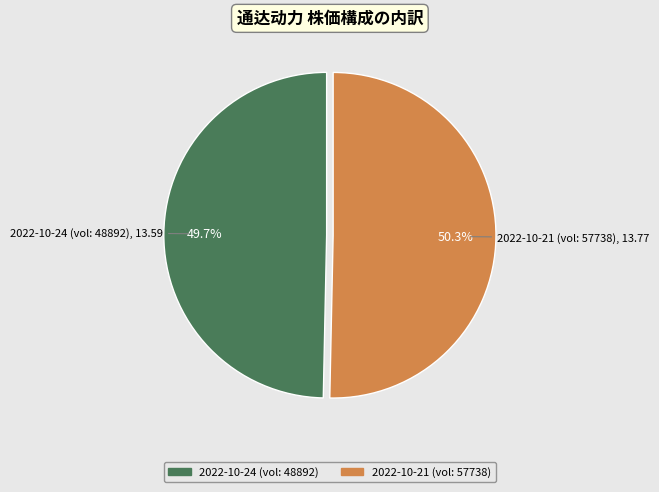

Is there any slice that represents more than half of the pie?

Yes